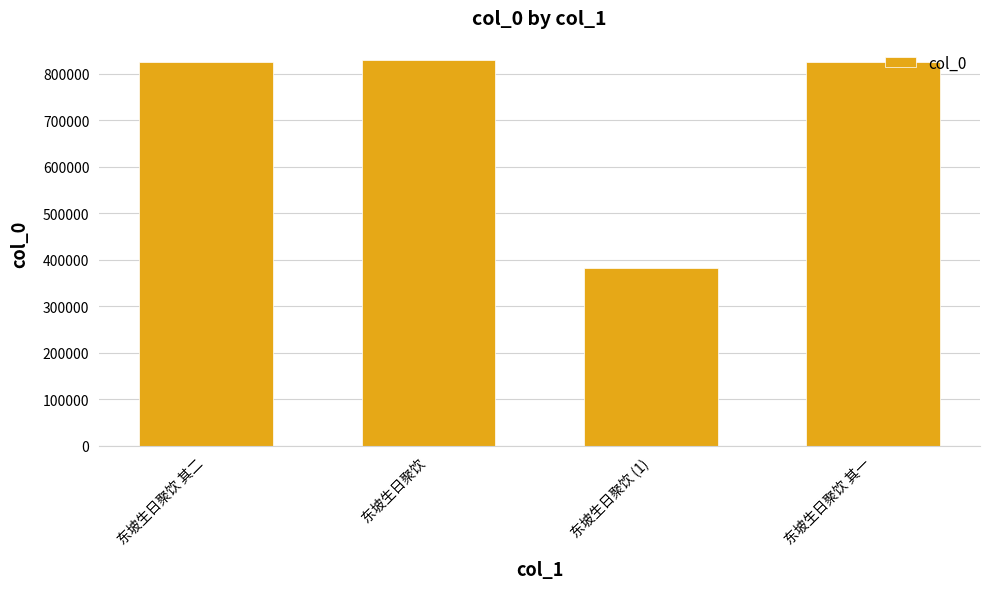

Read the value at 东坡生日聚饮 其二.

825982